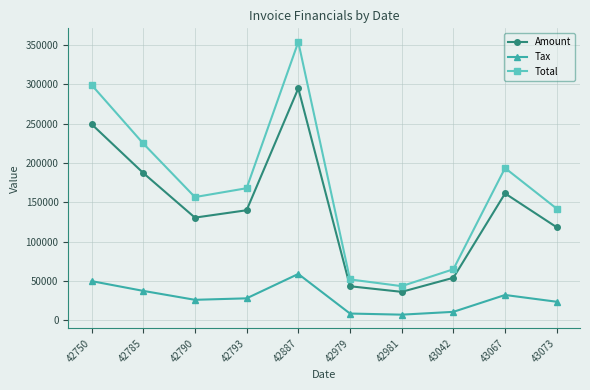

Is it true that Amount equals 177751.9 at 42887?

False